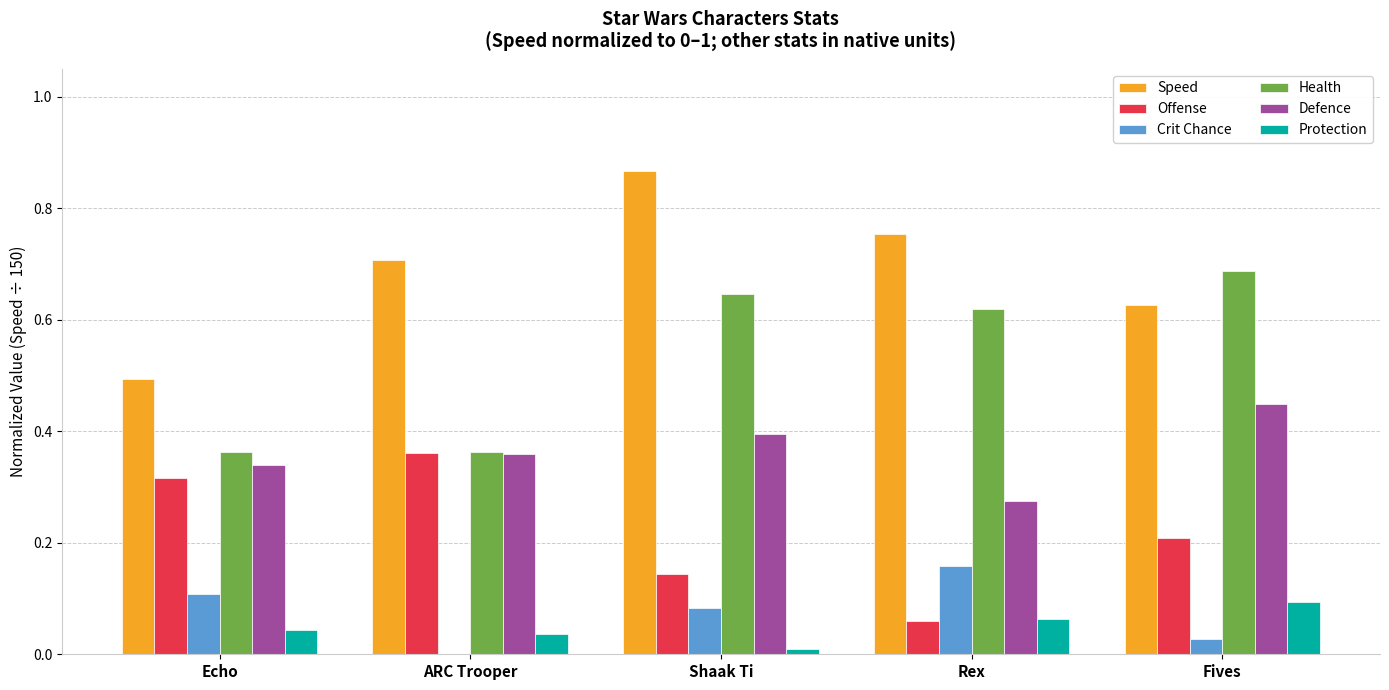

Which series has the widest spread of values?

Speed